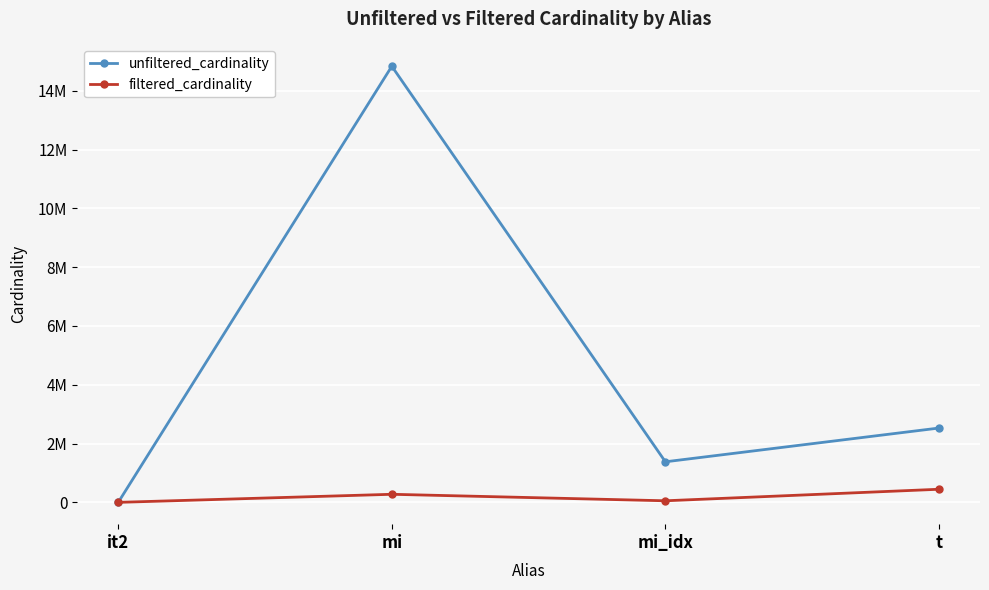

What is the minimum value for unfiltered_cardinality?

113